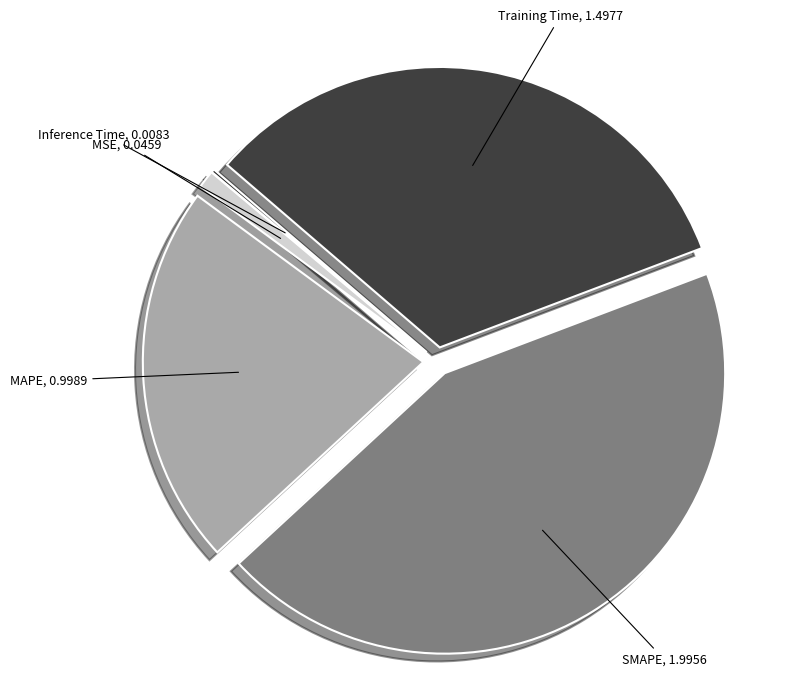

True or false: Training Time accounts for 33% of the total.

True